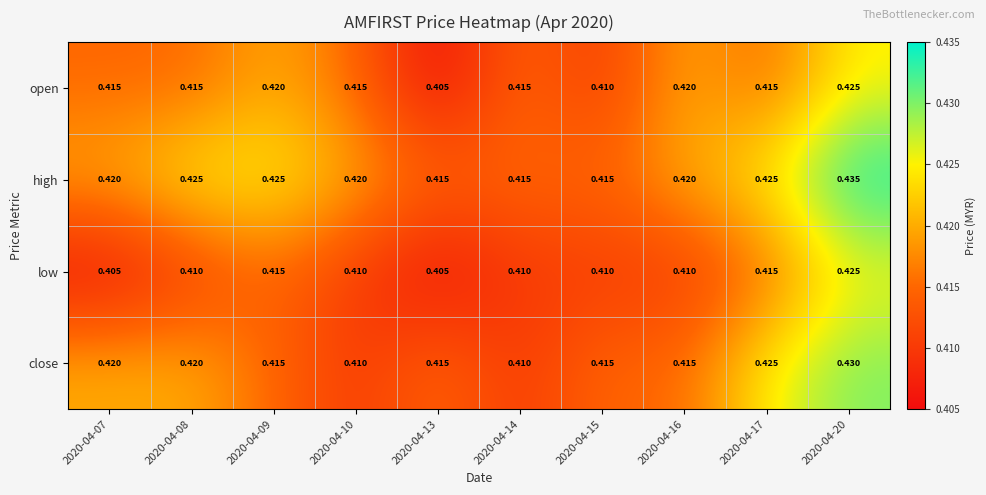

Is the value of high at 2020-04-07 greater than the value of low at 2020-04-14?

Yes